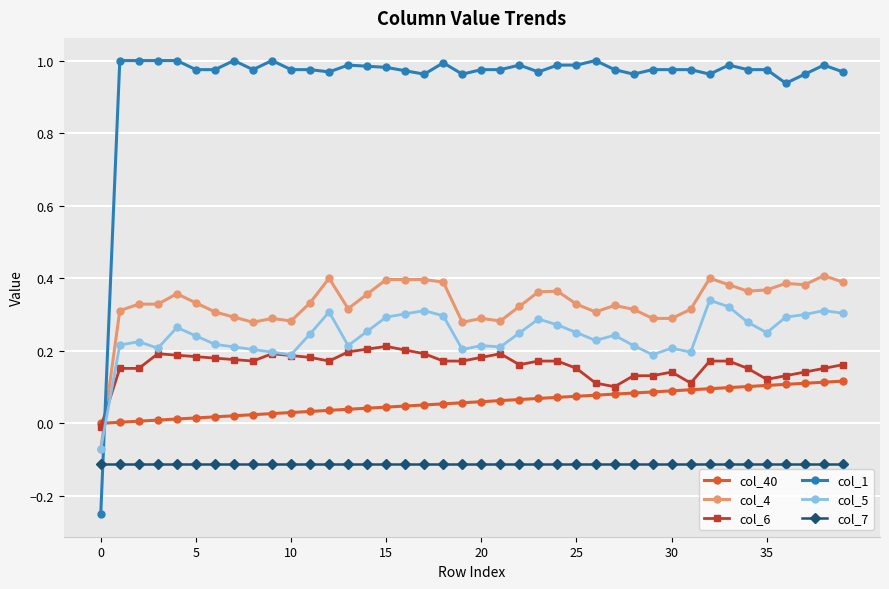

List the series in order of their peak value, highest first.

col_1, col_4, col_5, col_6, col_40, col_7